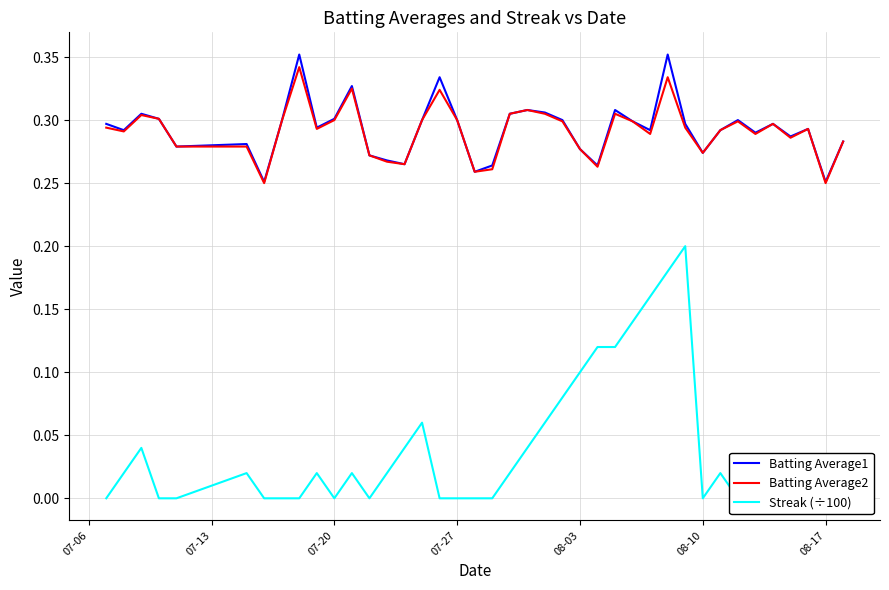

Is it true that Batting Average1 equals 0.2 at 07-20?

False